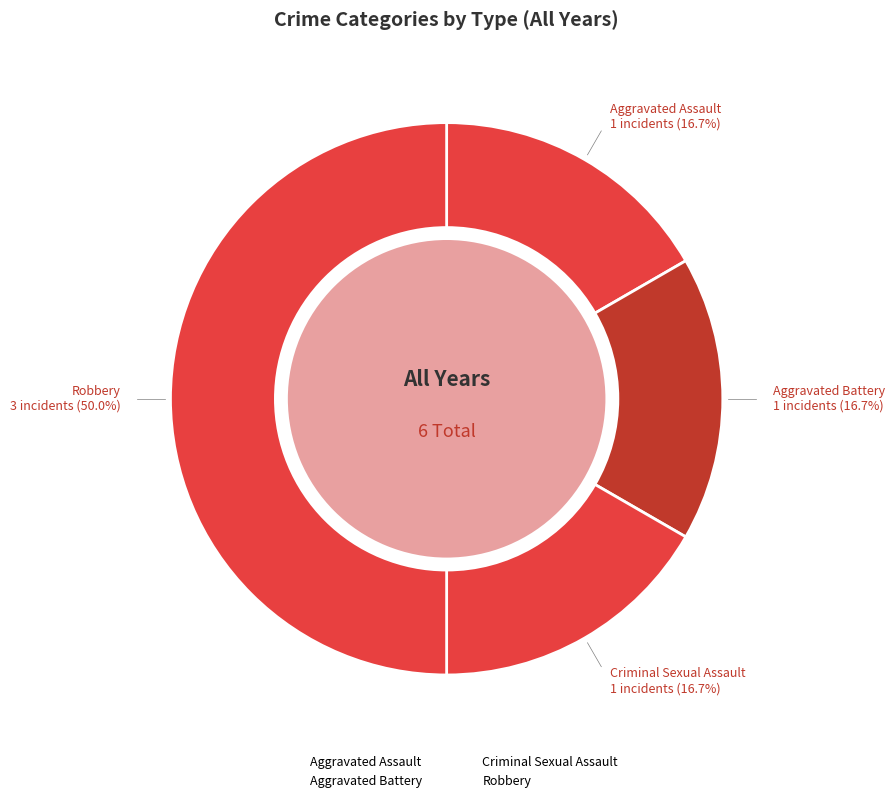

What is the ratio of the value at Robbery to the value at Criminal Sexual Assault?

3.0